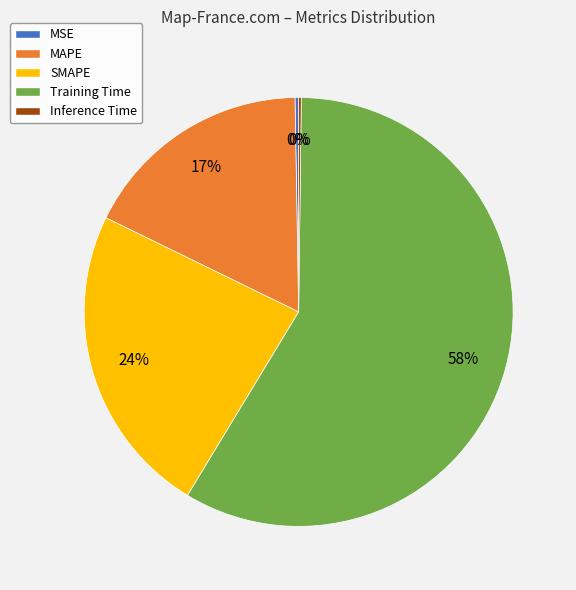

The Training Time slice represents 72% of the pie. True or false?

False